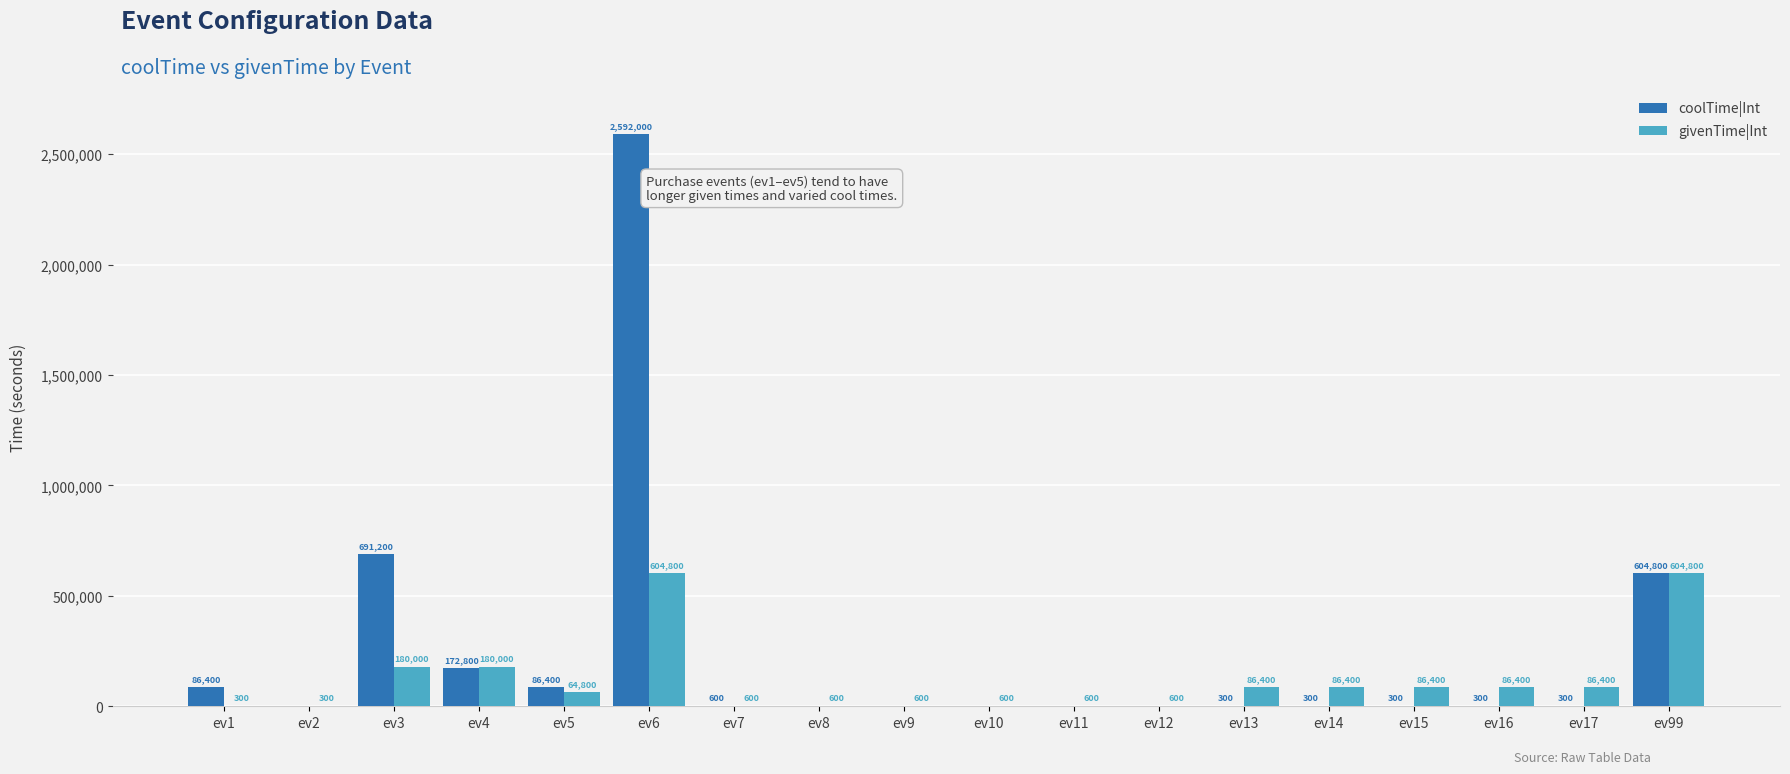

What value does the givenTime|Int series have at ev17, to the nearest 50?

86400